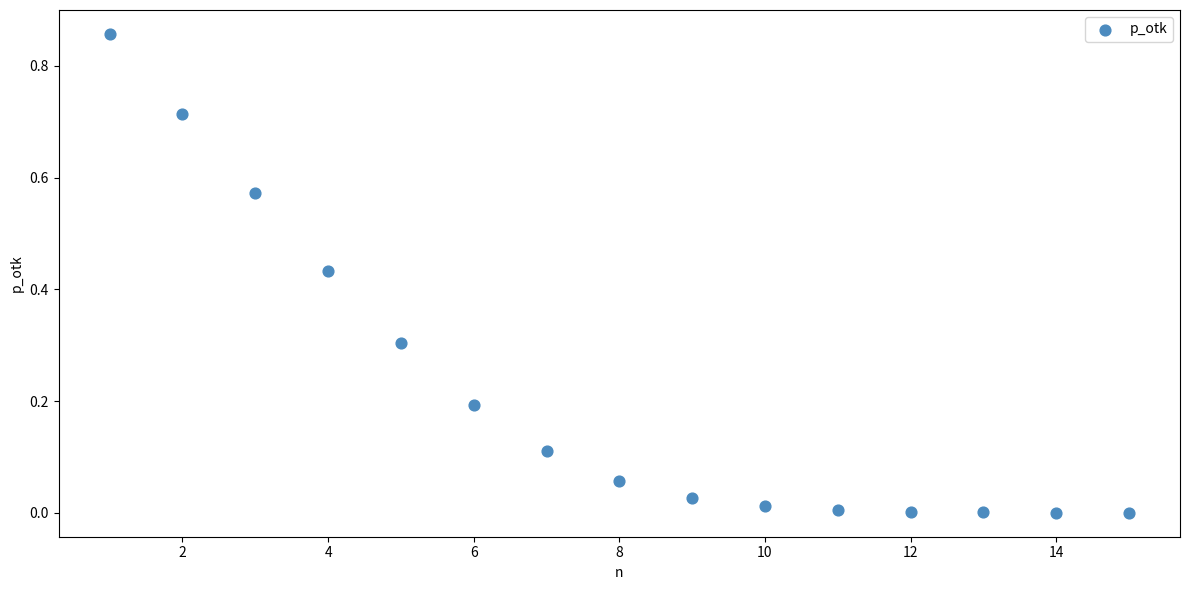

What is the range of X values (max minus min)?

14.0